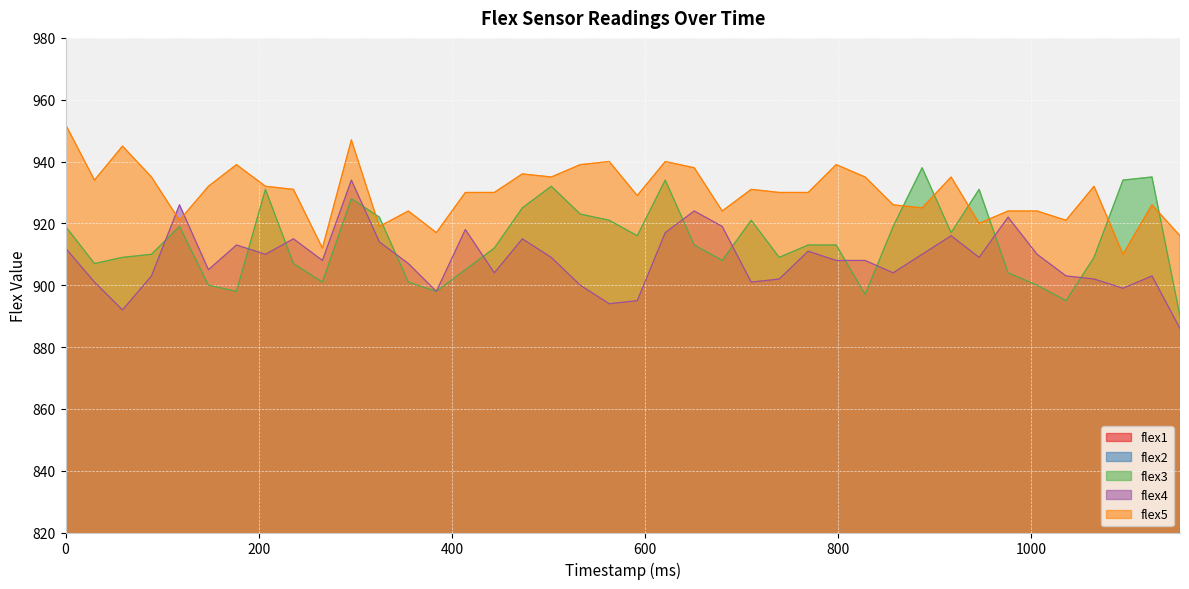

What is the approximate value of flex5 at 533?

939